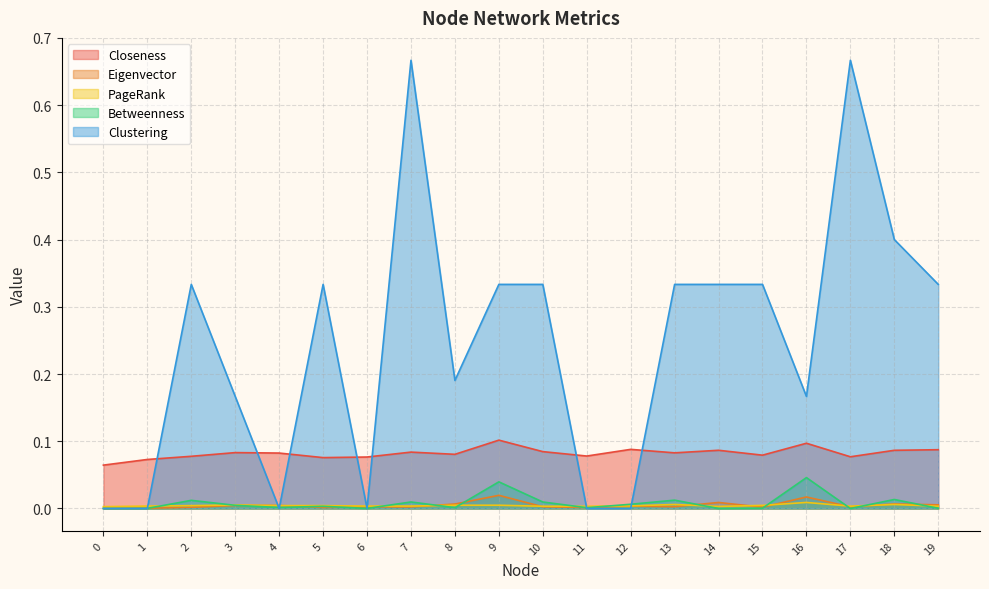

In Closeness, how many points are lower than both neighbors (excluding endpoints)?

6